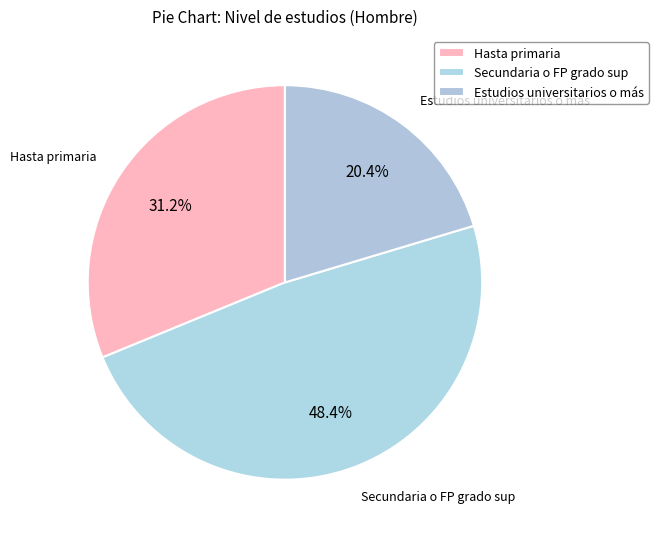

How many segments does this pie chart have?

3